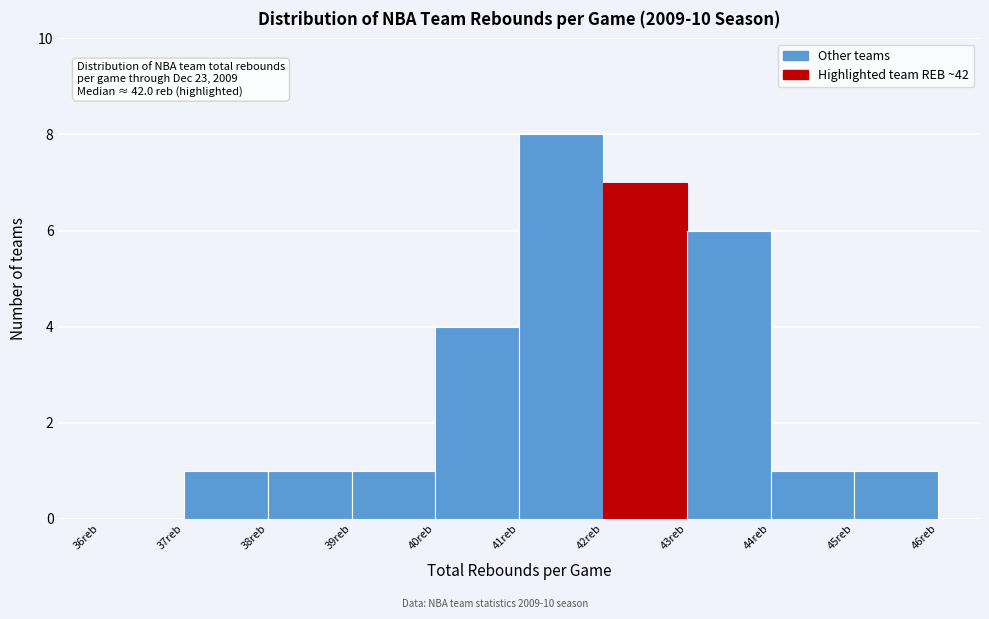

Which range on the x-axis has the tallest bar?

41 to 42